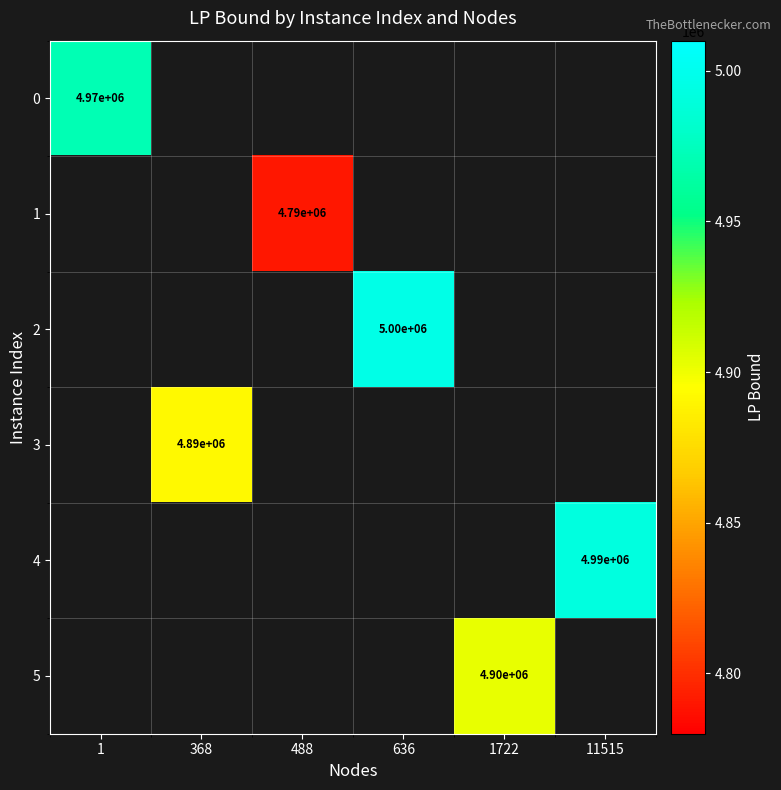

How many values in 3 are above zero?

1